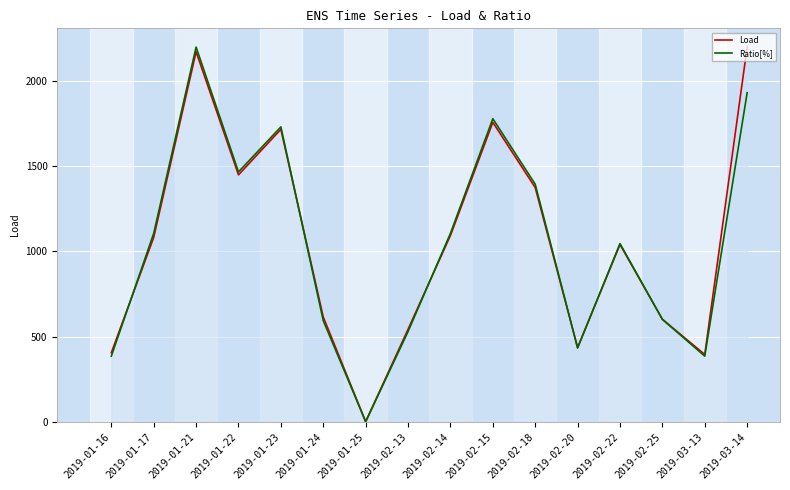

What is the difference between the second highest and second lowest values in the Ratio[%] series?

1547.1